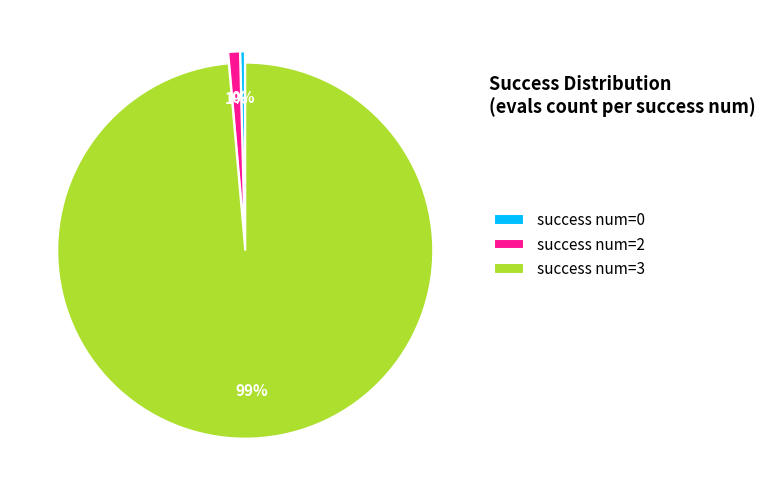

Is it true that success num=2 is 11% of the pie?

False